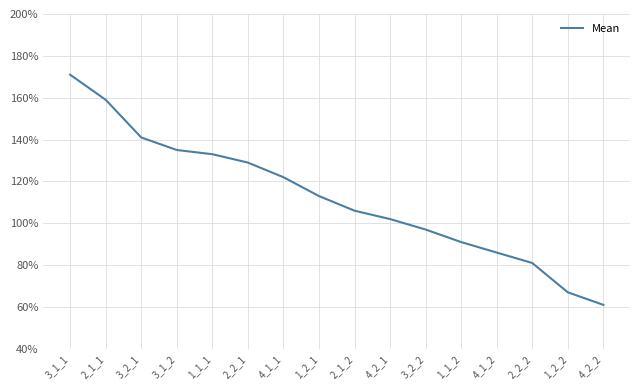

Does the chart have visible grid lines?

Yes